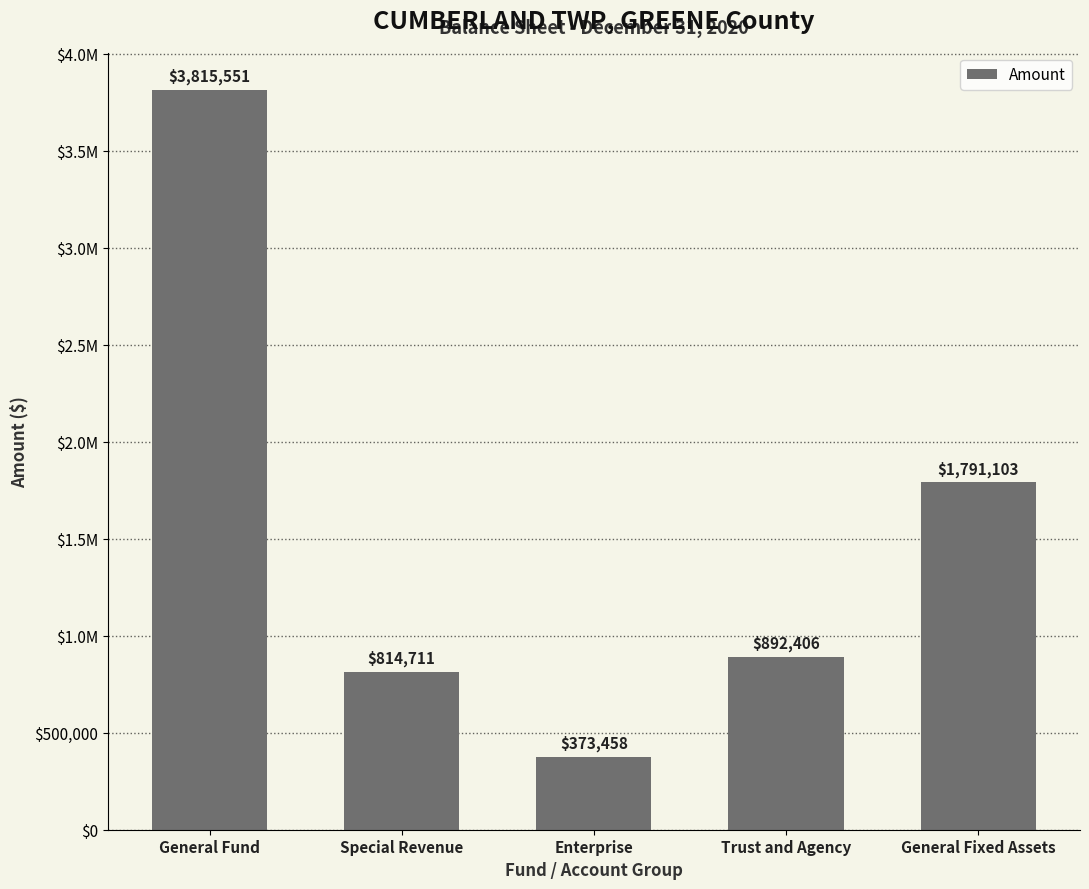

What is the difference between the second highest and minimum values?

1417645